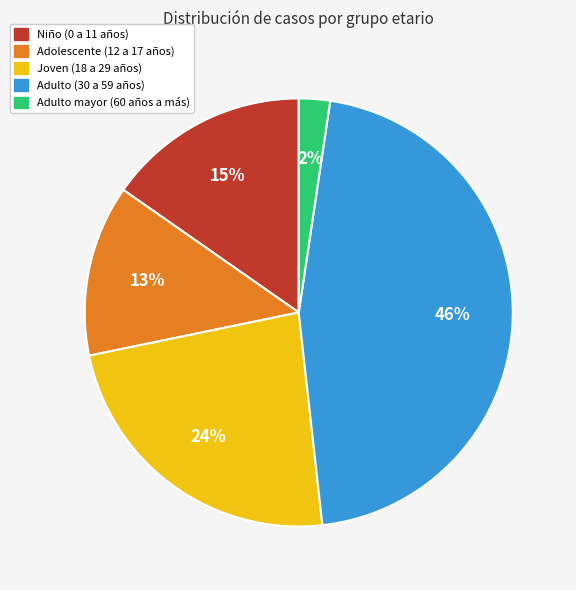

Which slice is the smallest?

Adulto mayor (60 años a más)